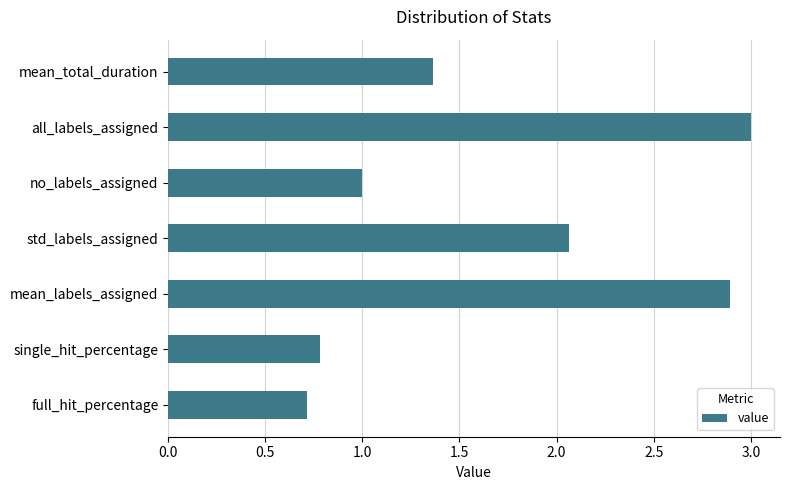

What is the difference between the maximum and minimum values?

2.3